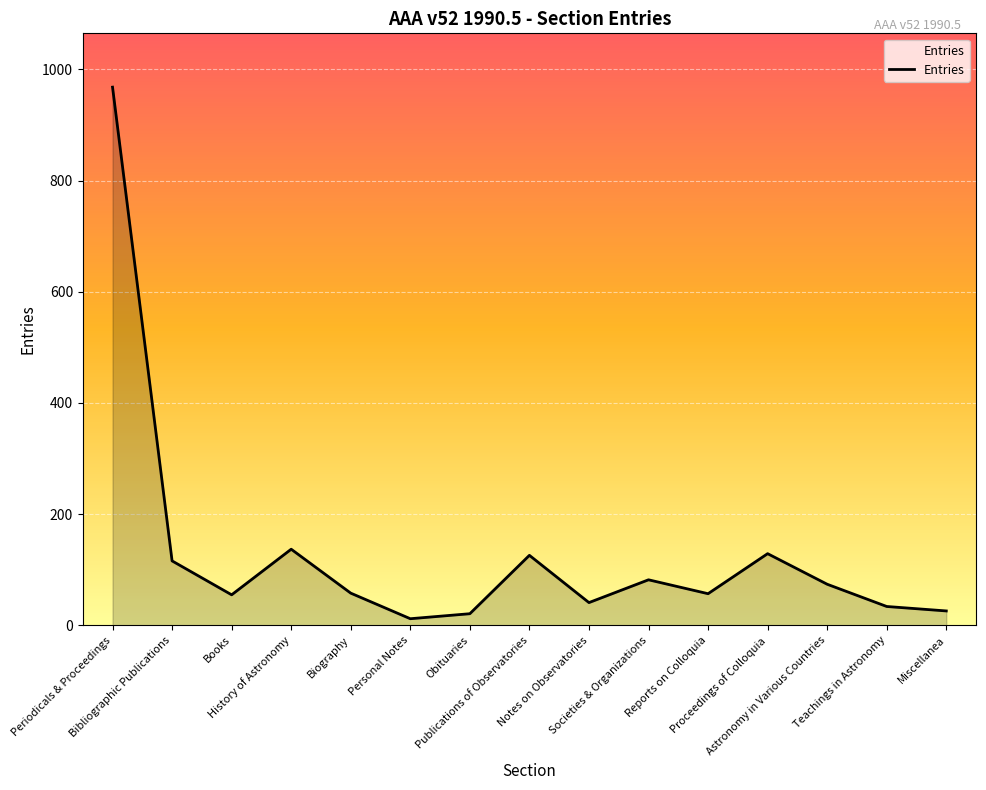

At which label does the data first exceed 58?

Periodicals & Proceedings